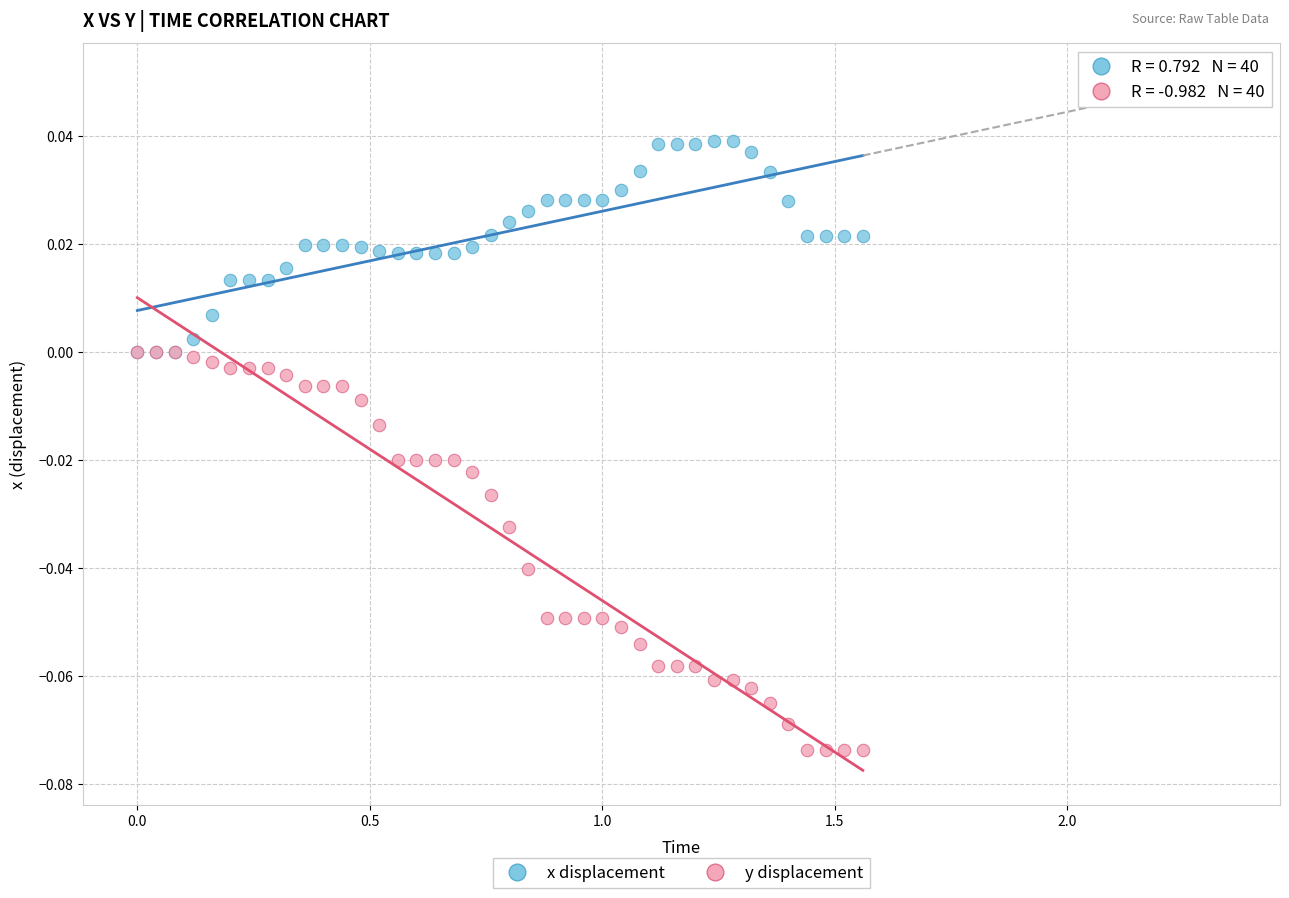

Which series has the widest spread of Y values?

y displacement